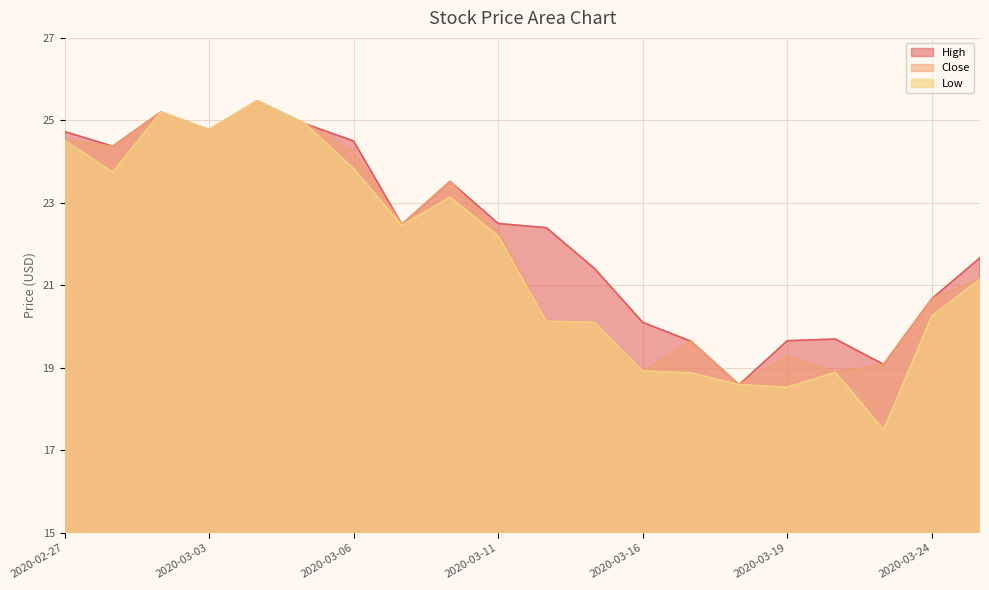

What is the value of the Low point at the 18th from the left?

17.5